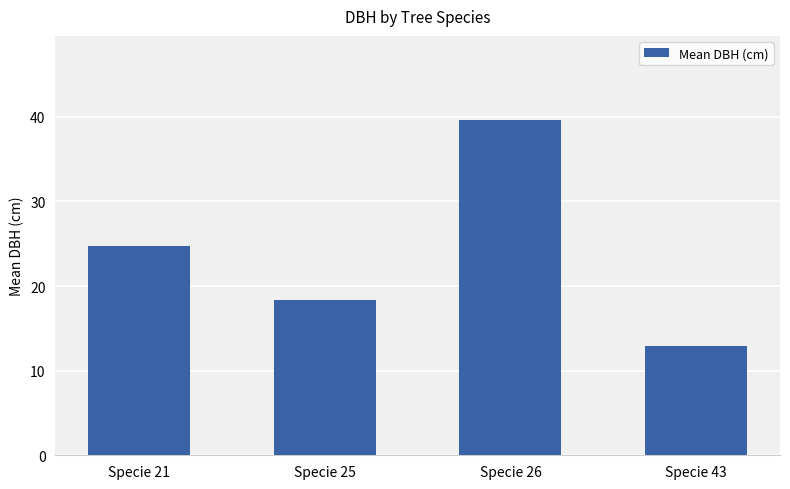

What is the difference between the second highest and minimum values?

11.9